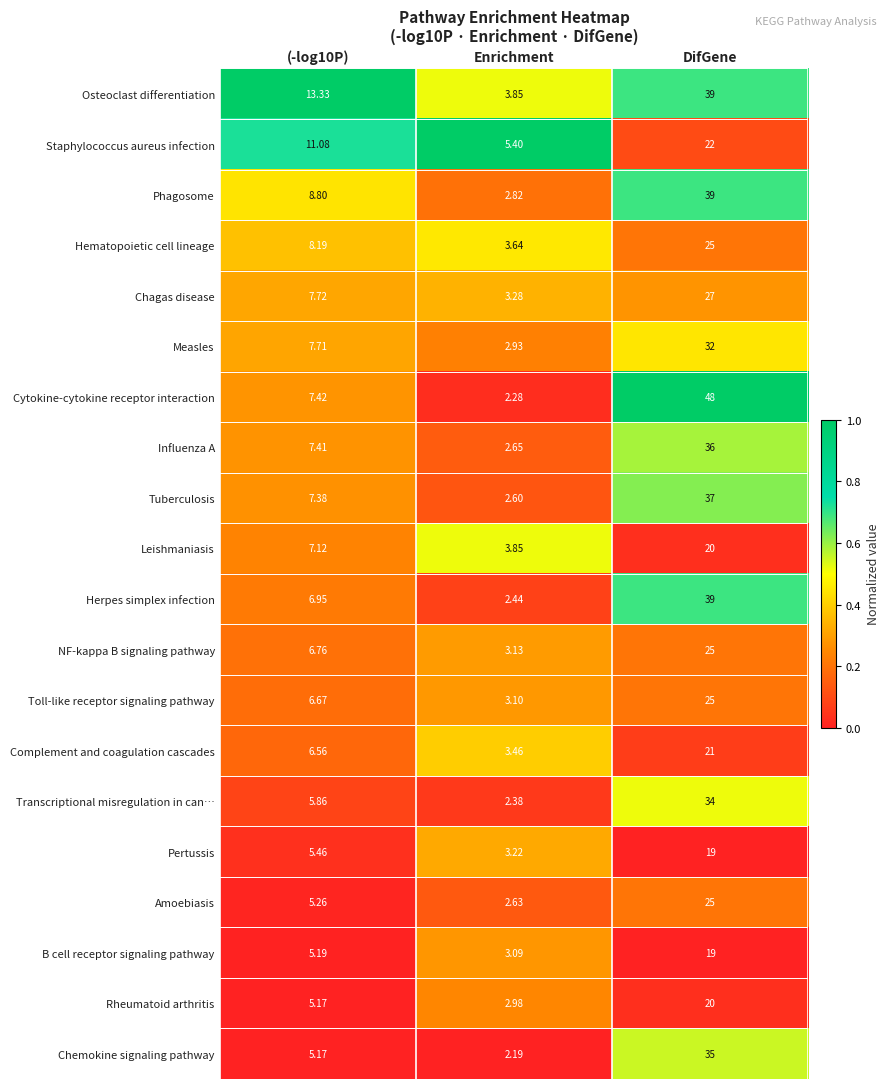

Which series has the largest total across all categories?

Cytokine-cytokine receptor interaction